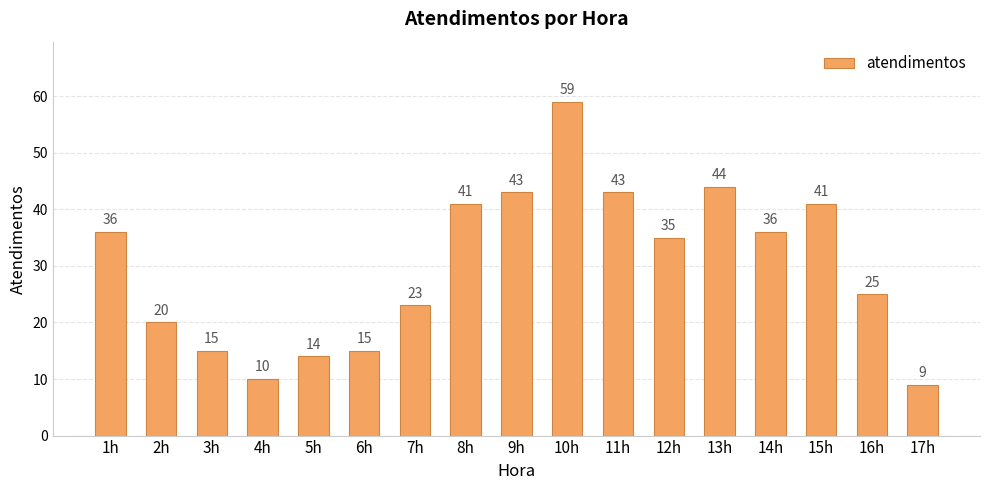

Reading left to right, extract all data points from this chart.

1h=36	2h=20	3h=15	4h=10	5h=14	6h=15	7h=23	8h=41	9h=43	10h=59	11h=43	12h=35	13h=44	14h=36	15h=41	16h=25	17h=9